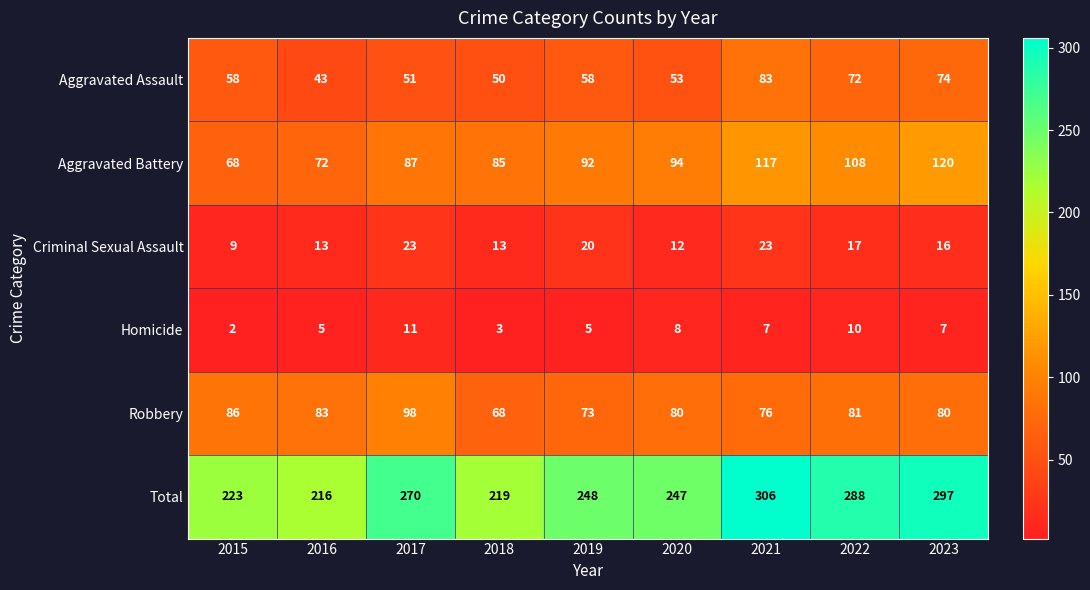

The Total series shows 141 at 2022. True or false?

False